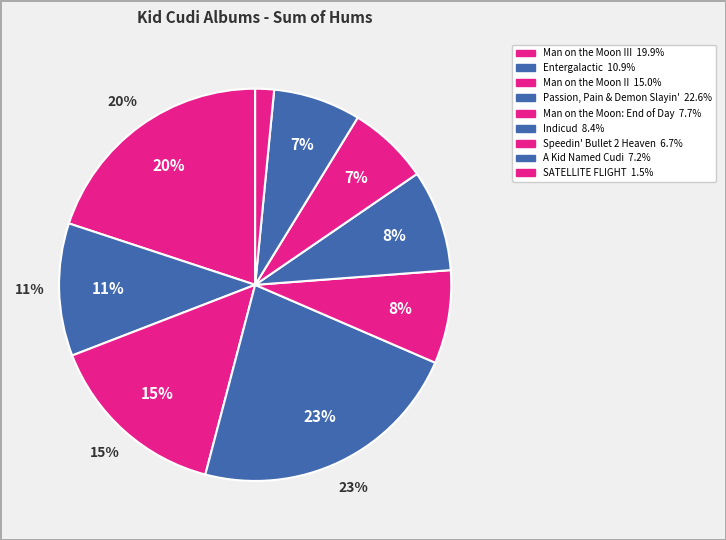

To the nearest percent, what portion does Indicud represent?

8%